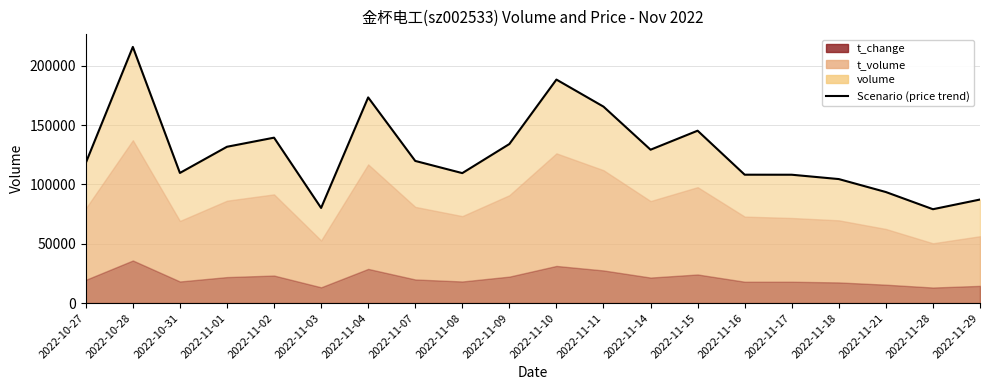

Reading left to right, extract all data points from this chart.

118117	215873	109670	131731	139398	80172	173325	119800	109528	134046	188355	165558	129258	145271	108193	108166	104503	93581	79103	87265